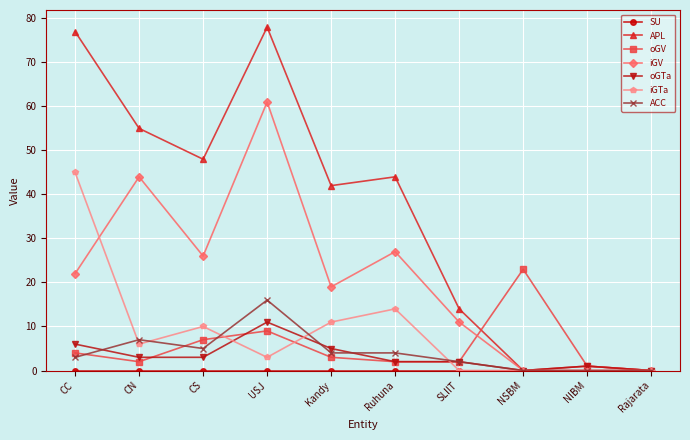

How many lines are shown in the chart?

7